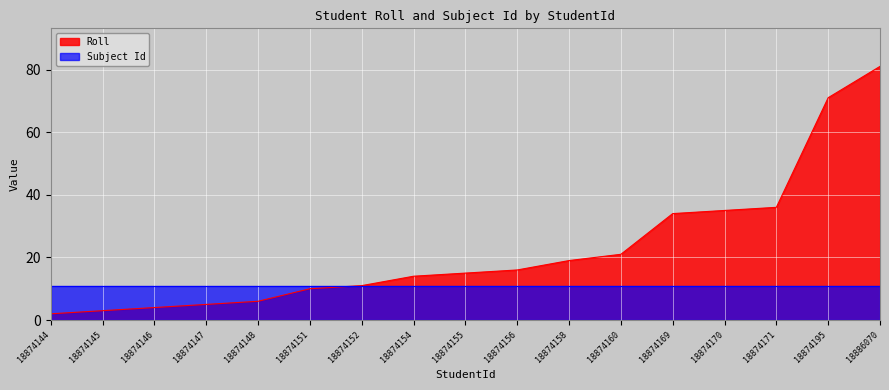

What is the average value?

23